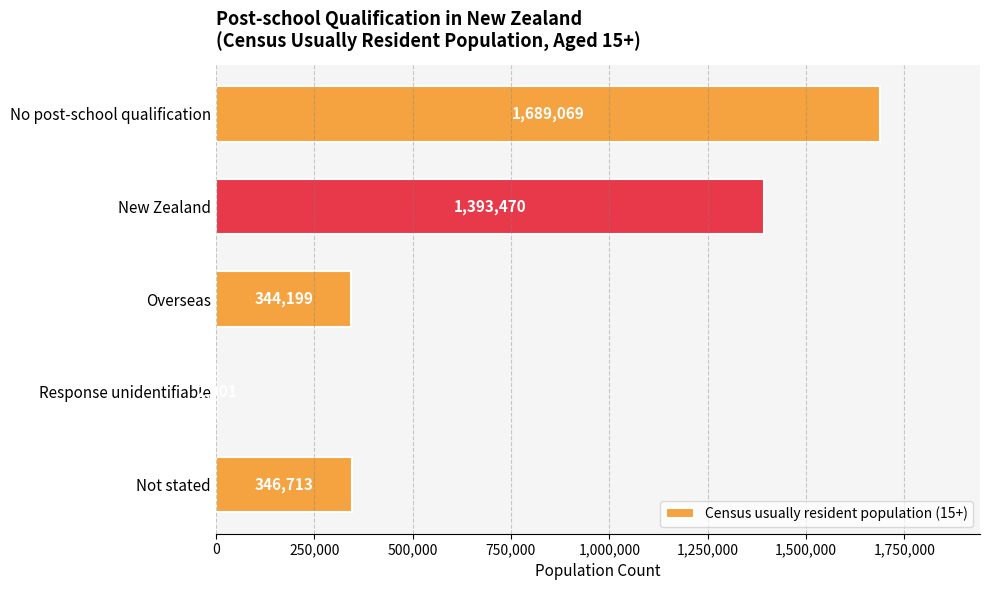

Which category has the highest value across all series?

No post-school qualification